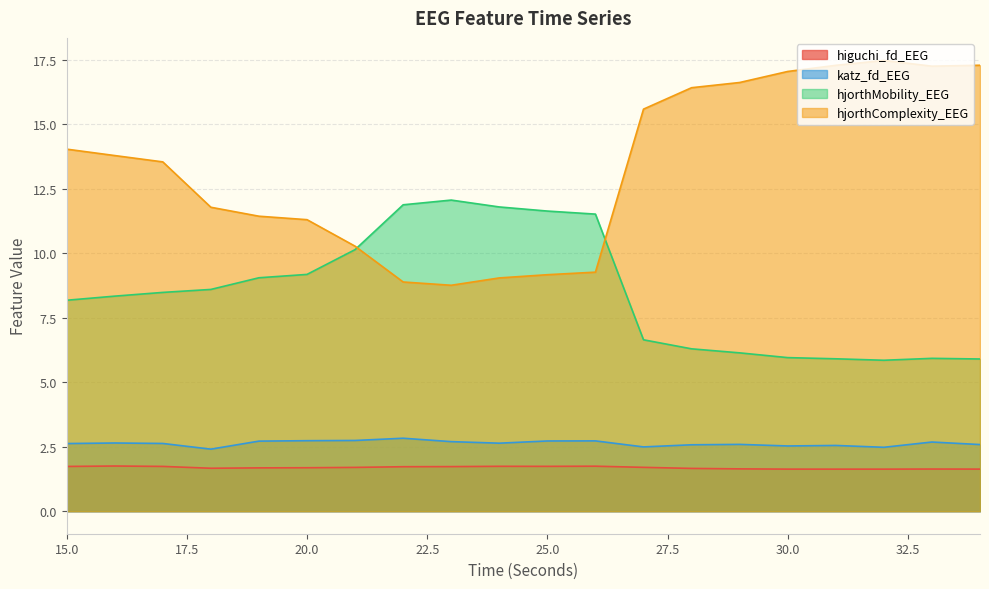

At which category does hjorthComplexity_EEG reach its first local peak?

32